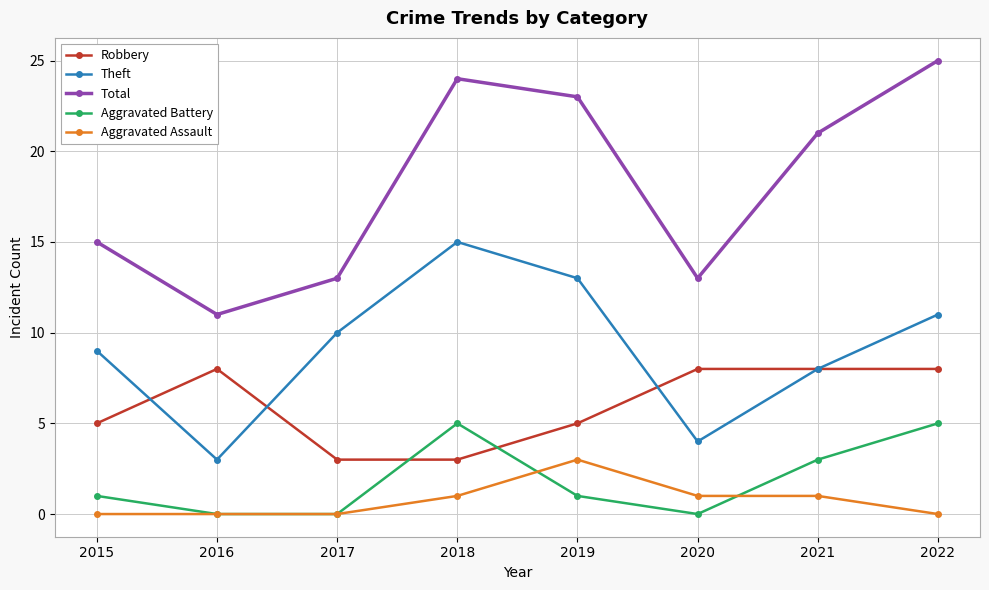

How many lines are shown in the chart?

5